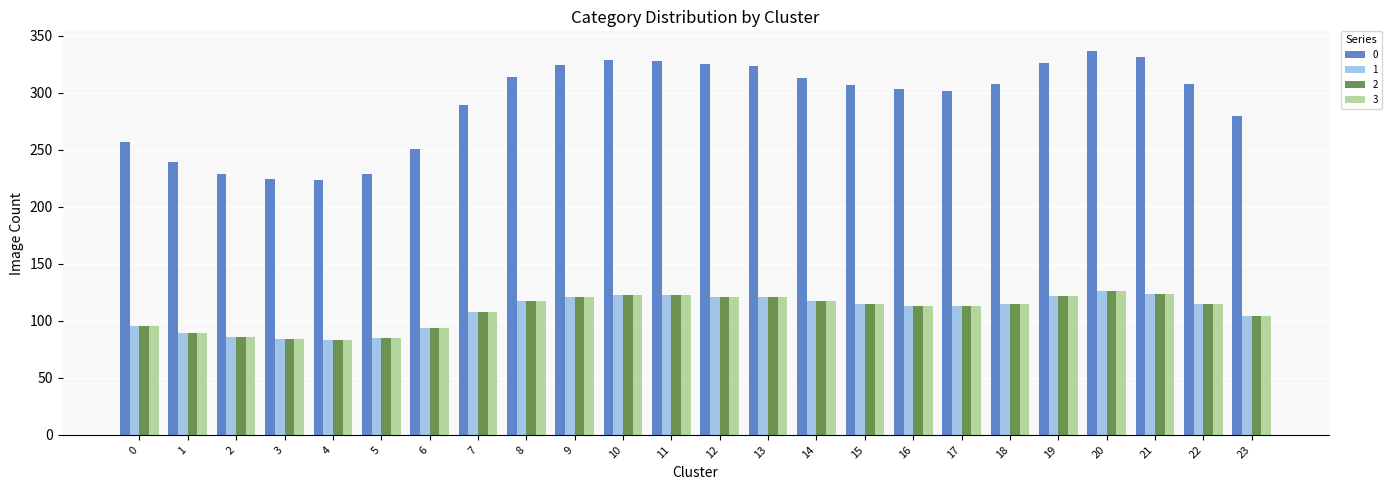

What is the value of the 2 bar at the 11th from the left?

122.7